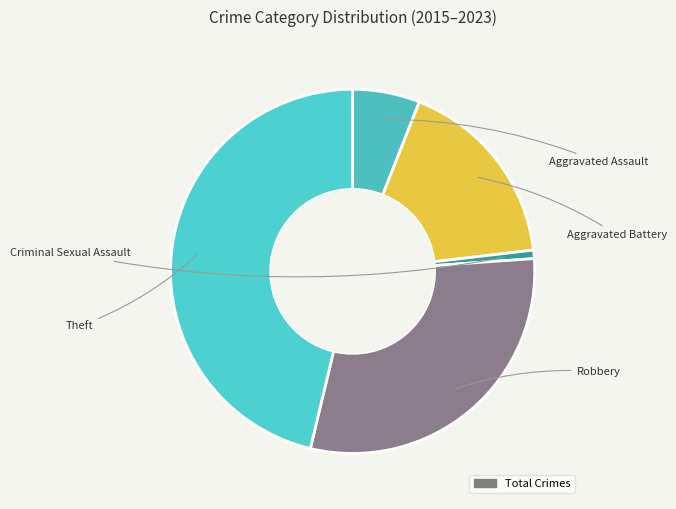

How many segments does this pie chart have?

5